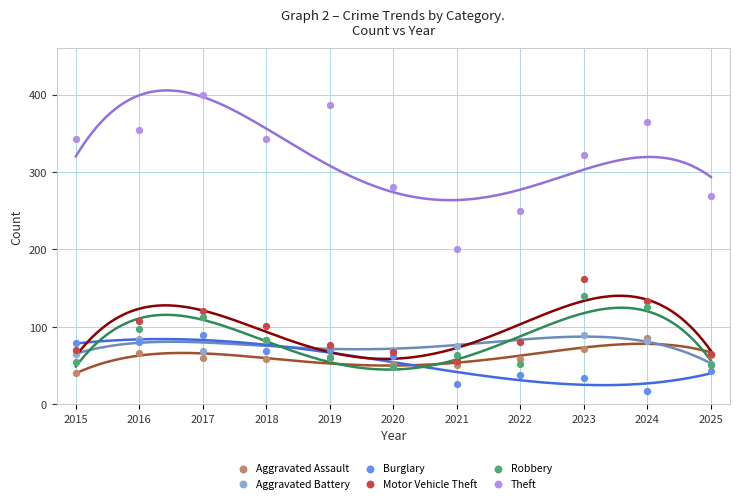

Across all series, what Y value is closest to 208?

200